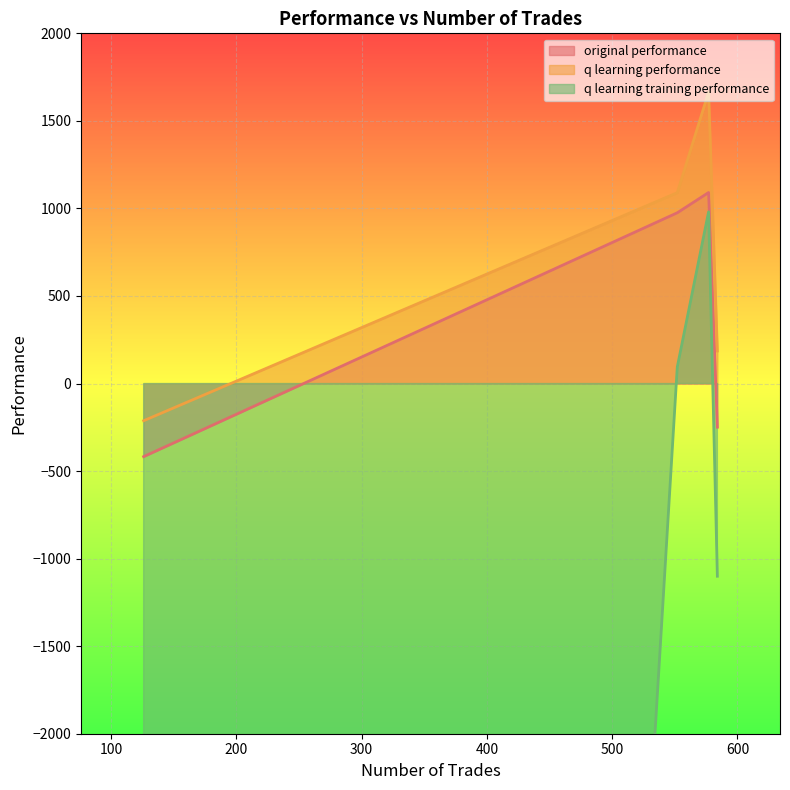

How many data points in q learning performance are less than 1090?

2